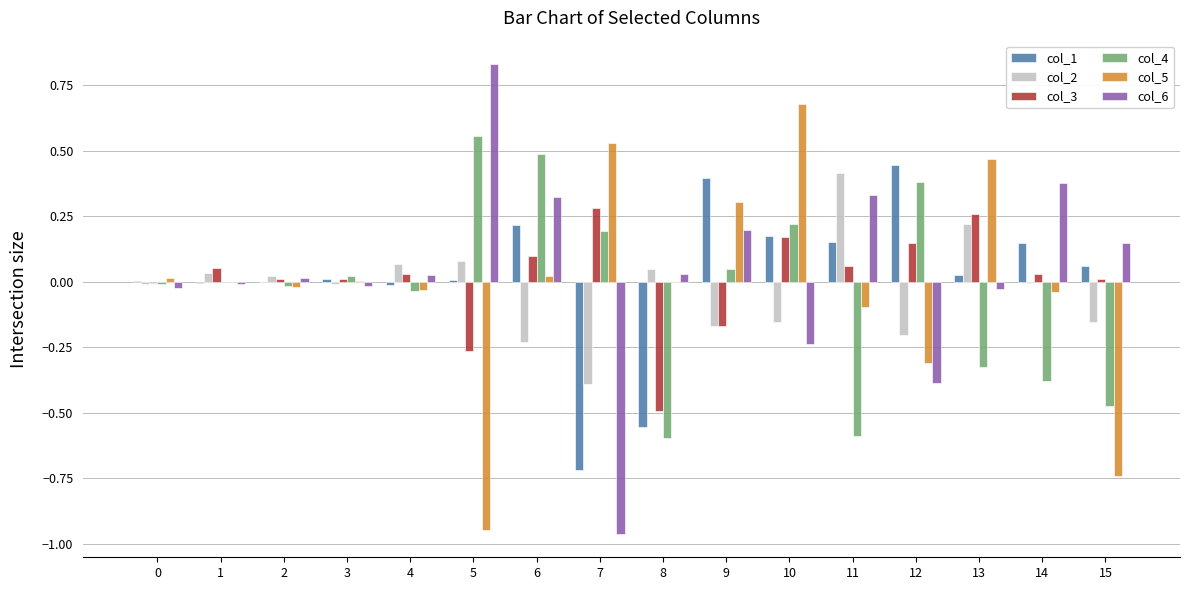

Which category has the highest value in the col_1 series?

12